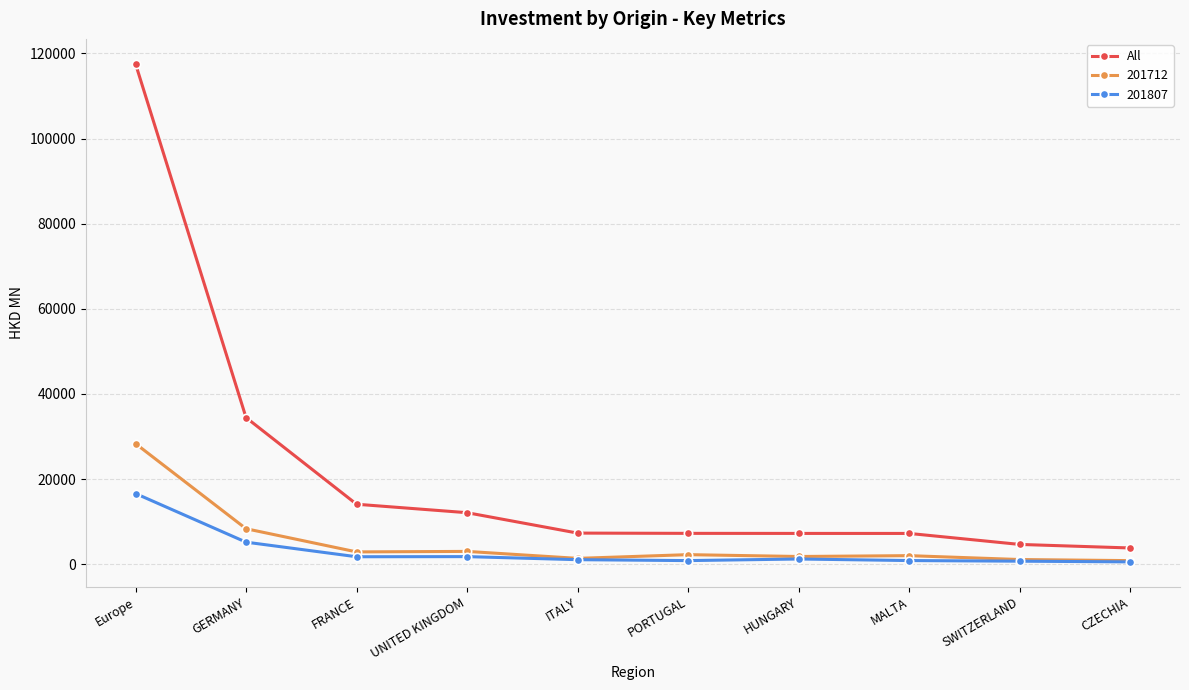

True or false: 201712 has more than 0 interior local peaks.

True